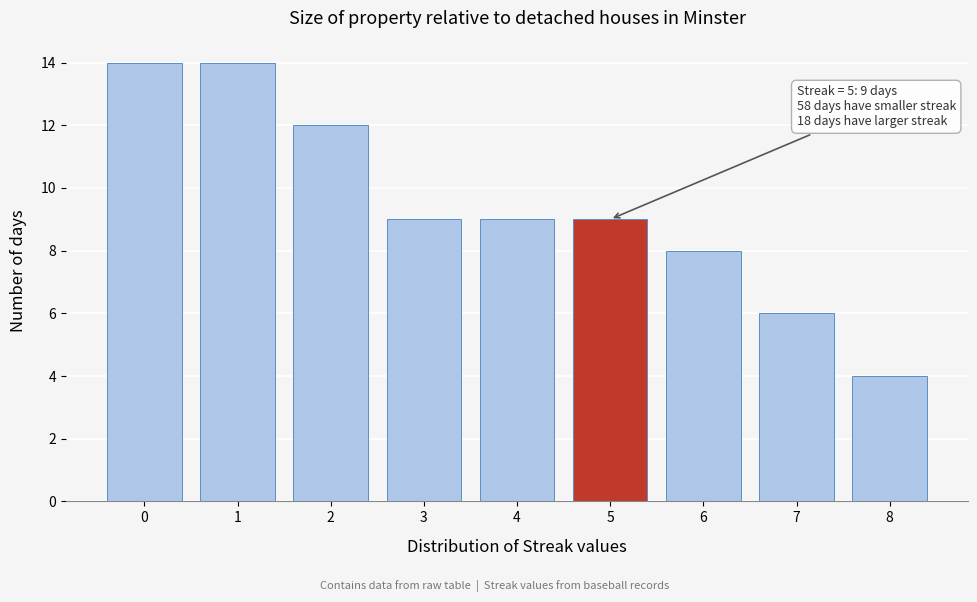

Reading left to right, what are all the values shown in this chart?

14	14	12	9	9	9	8	6	4